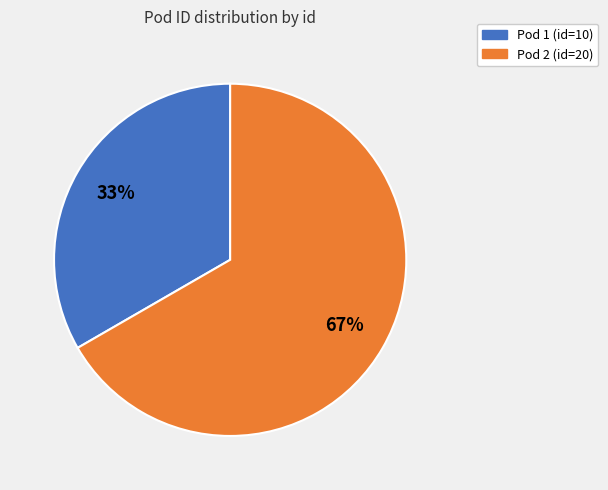

Does any single category account for the majority?

Yes